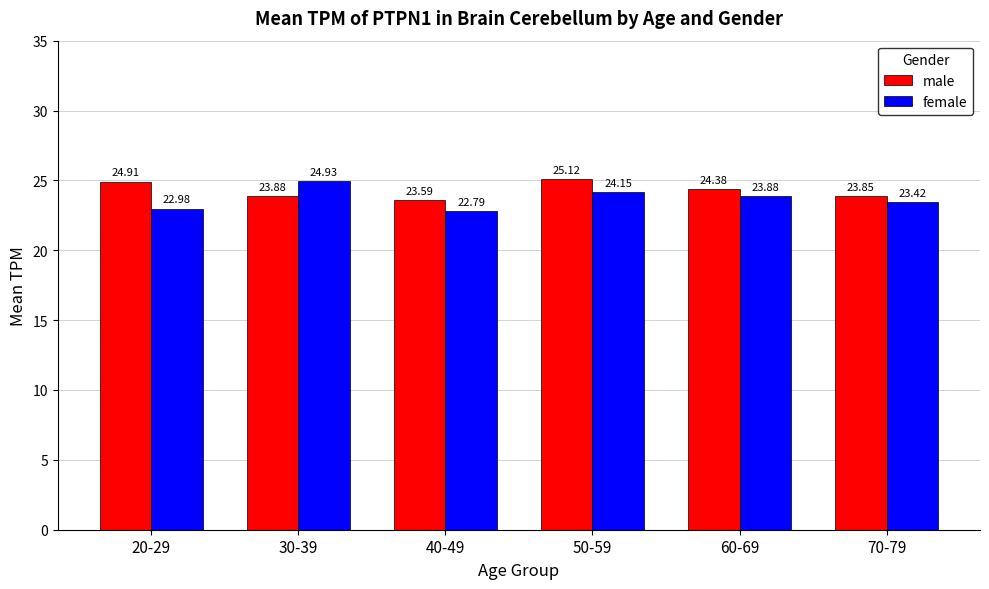

Rank the categories by male value from highest to lowest.

50-59, 20-29, 60-69, 30-39, 70-79, 40-49